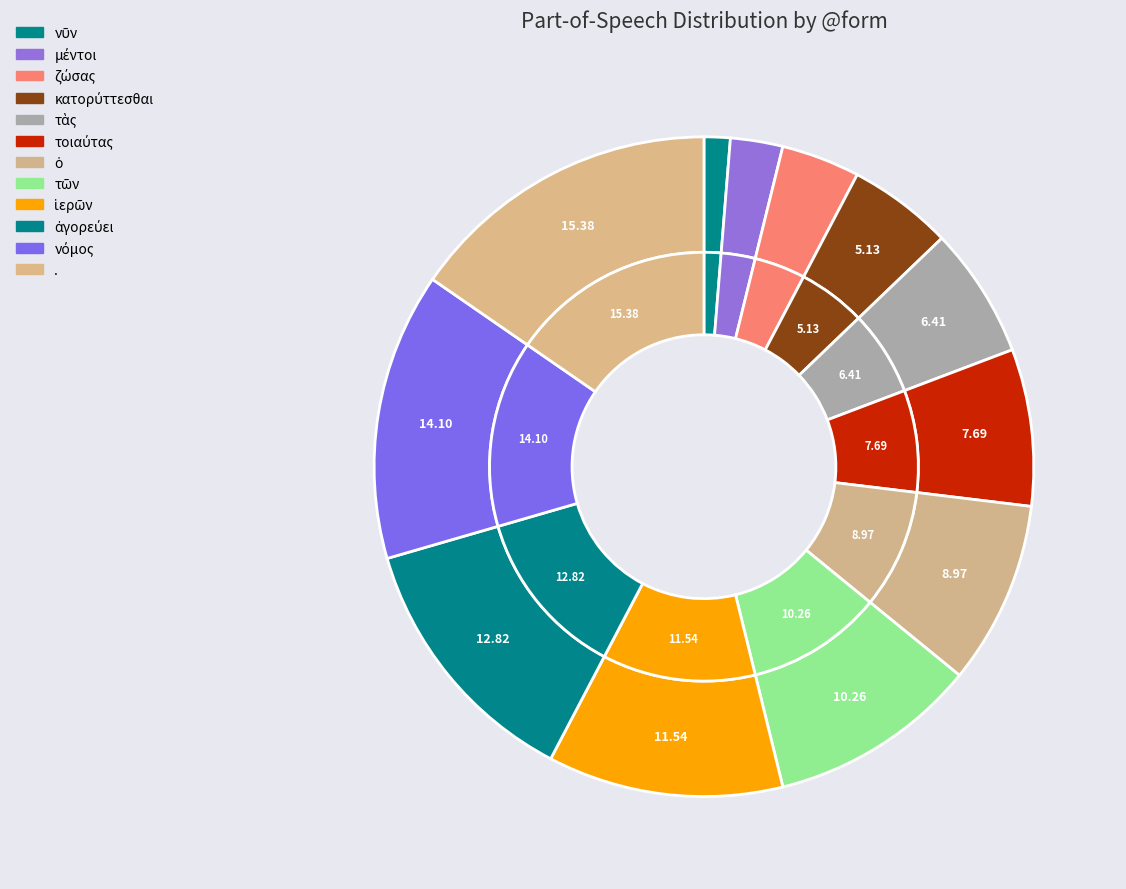

Count the number of slices in the pie.

12